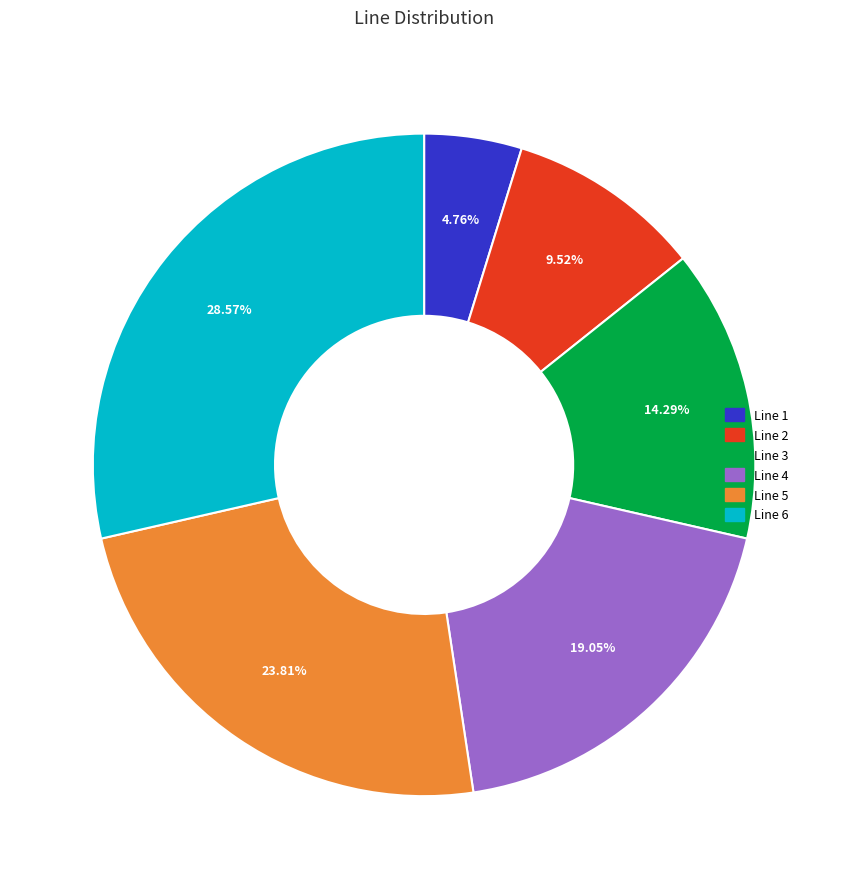

Between Line 6 and Line 3, which is larger?

Line 6